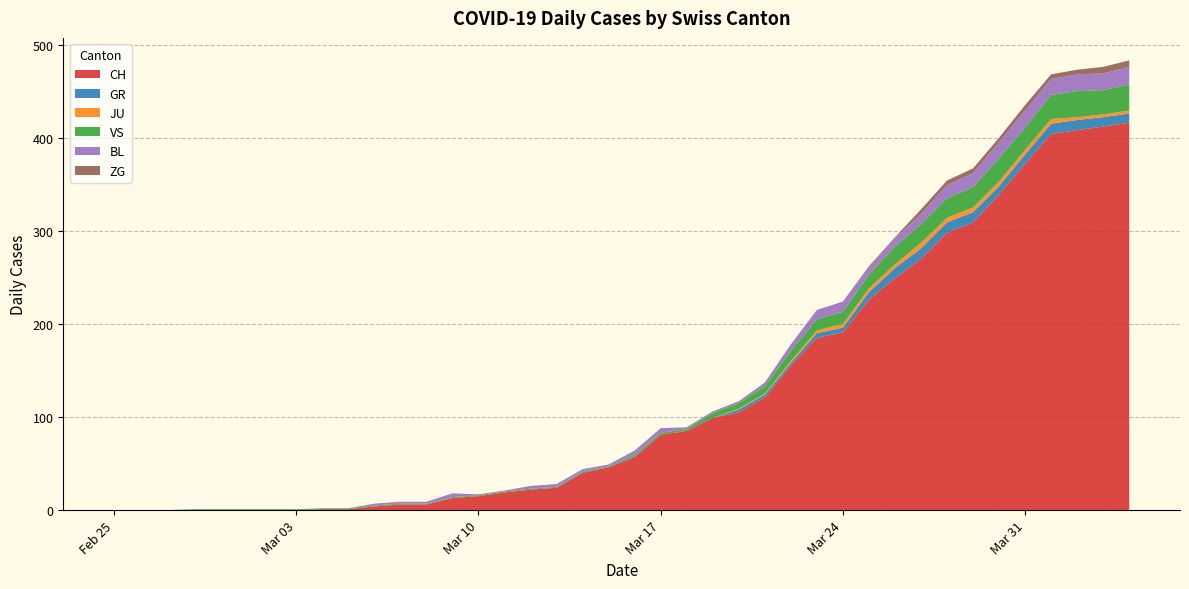

Reading left to right, what are all the values shown in this chart?

CH: 0	0	0	0	0	0	0	0	1	1	4	6	6	13	15	19	22	24	40	46	57	81	85	99	105	121	155	185	191	226	249	270	298	309	339	372	404	408	412	416
GR: 0	0	0	0	0	0	0	0	0	0	0	0	0	0	0	0	0	0	1	0	1	0	0	0	3	3	3	5	5	8	11	11	11	11	9	10	11	11	10	10
JU: 0	0	0	0	0	0	0	0	0	0	0	0	0	0	0	0	0	0	0	0	0	0	0	0	1	1	2	3	4	4	4	6	5	5	5	5	5	3	3	3
VS: 0	0	0	1	1	1	1	1	1	1	1	1	1	1	1	1	1	1	1	1	2	2	2	5	6	8	11	12	13	15	19	20	21	22	25	24	26	28	26	28
BL: 0	0	0	0	0	0	0	0	0	0	2	2	2	4	1	1	3	3	2	2	4	5	2	2	2	4	7	10	11	8	9	11	14	15	17	18	17	18	18	19
ZG: 0	0	0	0	0	0	0	0	0	0	0	0	0	0	0	0	0	0	0	0	0	0	0	0	0	0	0	0	0	1	1	5	5	5	5	6	5	5	7	7